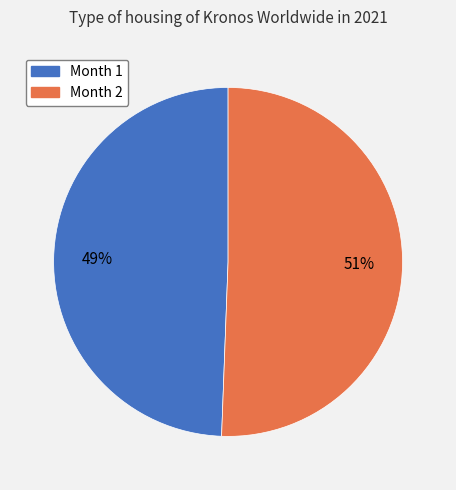

To the nearest percent, what portion does Month 2 represent?

51%